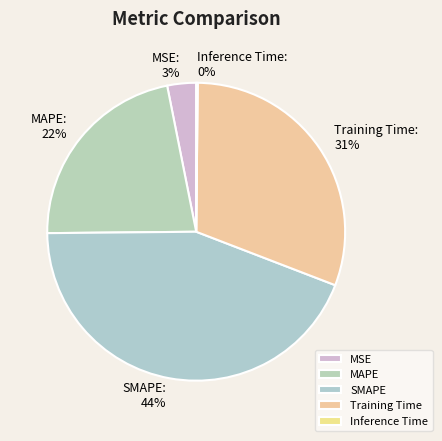

Which category has the biggest portion of the pie?

SMAPE